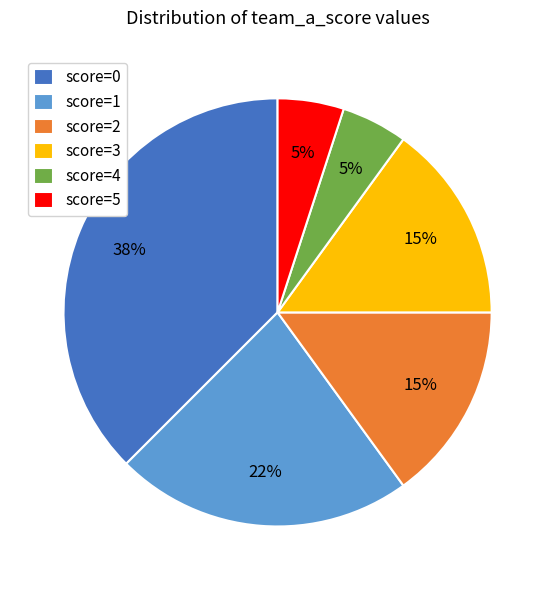

To the nearest percent, what percentage of the pie is score=1?

23%